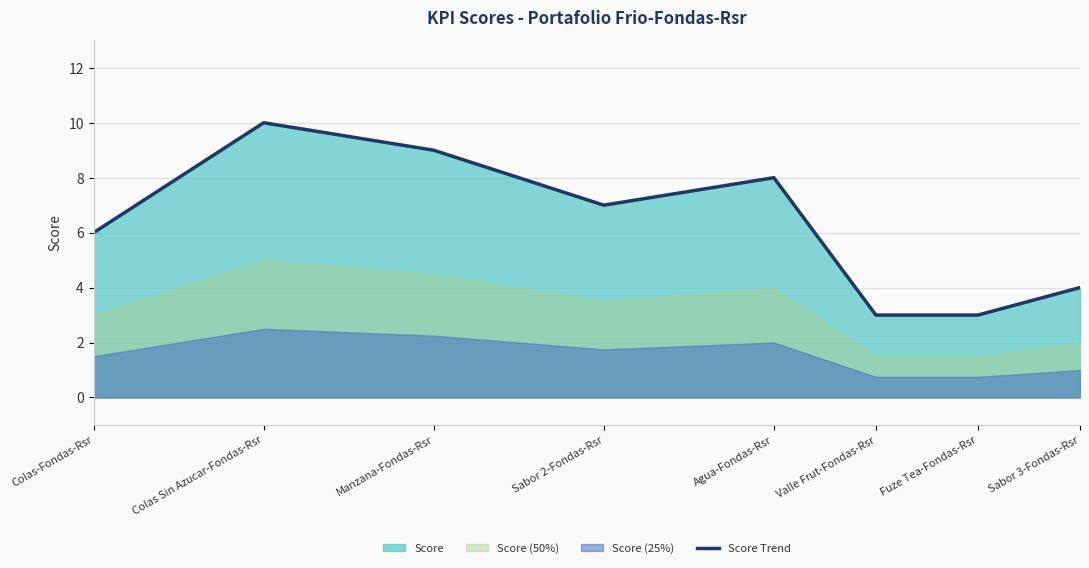

What is the label of the 3rd point from the right?

Valle Frut-Fondas-Rsr